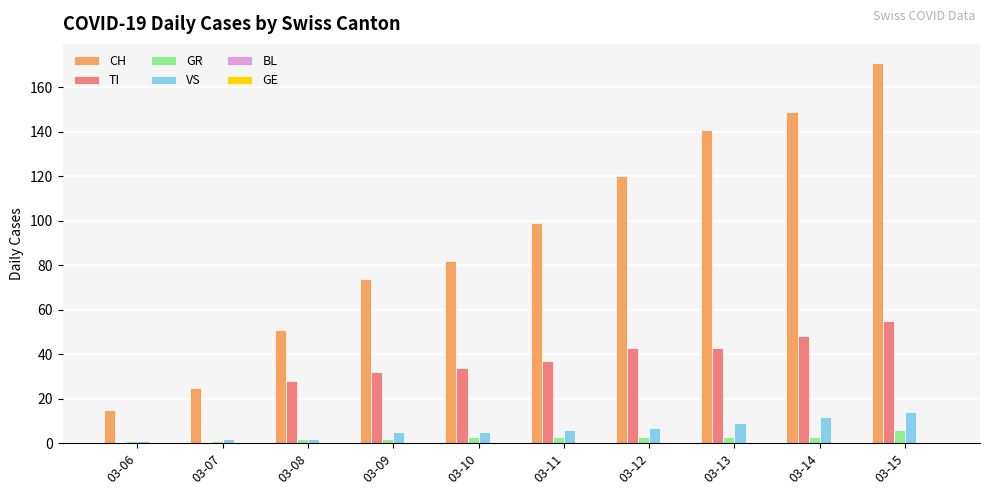

Count the GR values in the range 2 to 3.

7